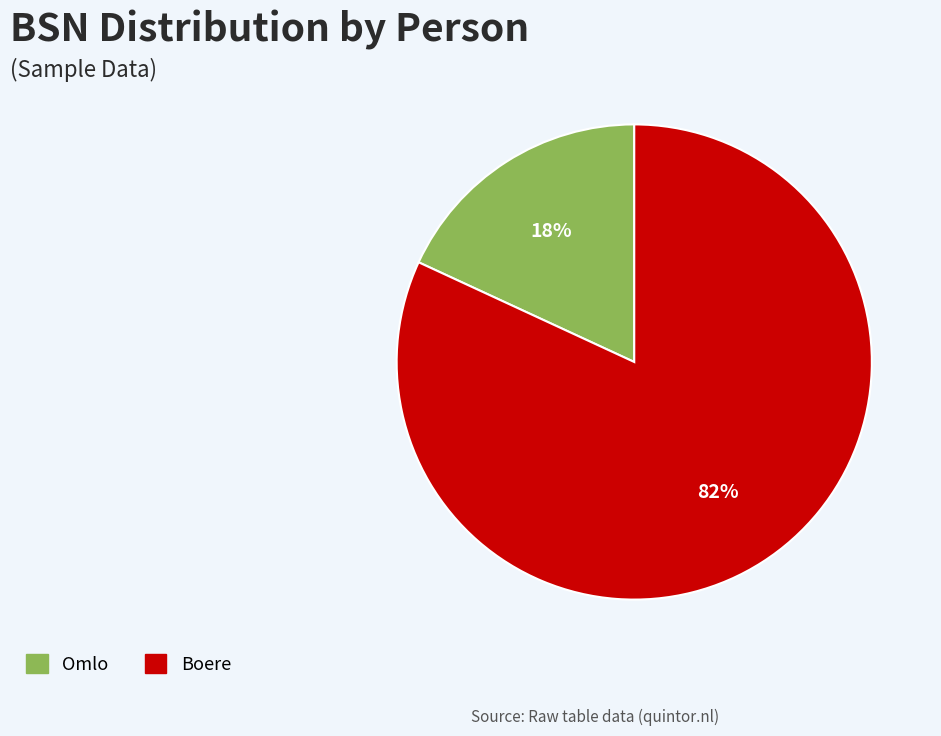

What is the smallest slice in the pie chart?

Omlo